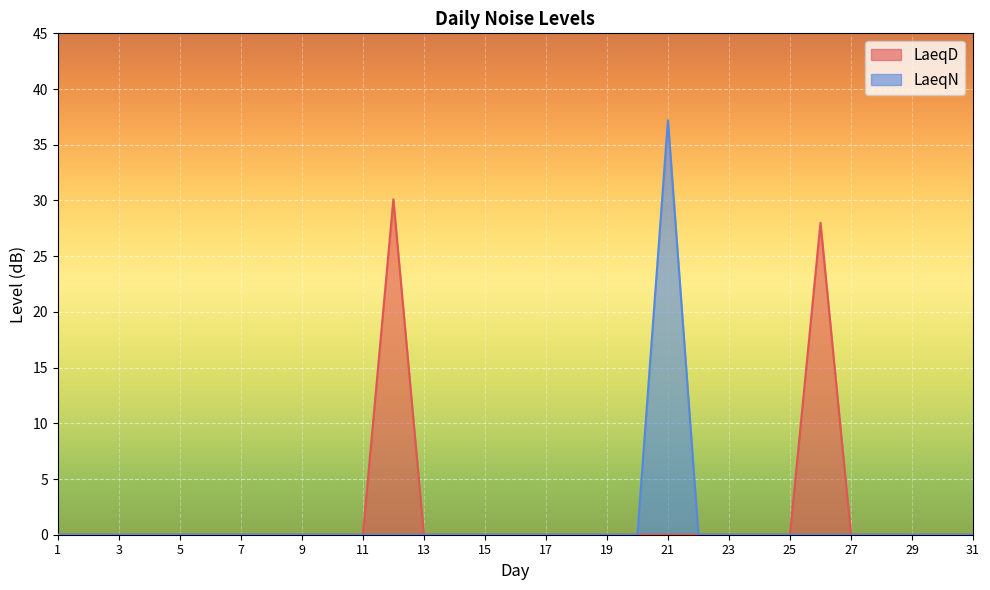

Reading left to right, what are all the values shown in this chart?

LaeqD: 1=0.0	2=0.0	3=0.0	4=0.0	5=0.0	6=0.0	7=0.0	8=0.0	9=0.0	10=0.0	11=0.0	12=30.1	13=0.0	14=0.0	15=0.0	16=0.0	17=0.0	18=0.0	19=0.0	20=0.0	21=0.0	22=0.0	23=0.0	24=0.0	25=0.0	26=28.0	27=0.0	28=0.0	29=0.0	30=0.0	31=0.0
LaeqN: 1=0.0	2=0.0	3=0.0	4=0.0	5=0.0	6=0.0	7=0.0	8=0.0	9=0.0	10=0.0	11=0.0	12=0.0	13=0.0	14=0.0	15=0.0	16=0.0	17=0.0	18=0.0	19=0.0	20=0.0	21=37.2	22=0.0	23=0.0	24=0.0	25=0.0	26=0.0	27=0.0	28=0.0	29=0.0	30=0.0	31=0.0